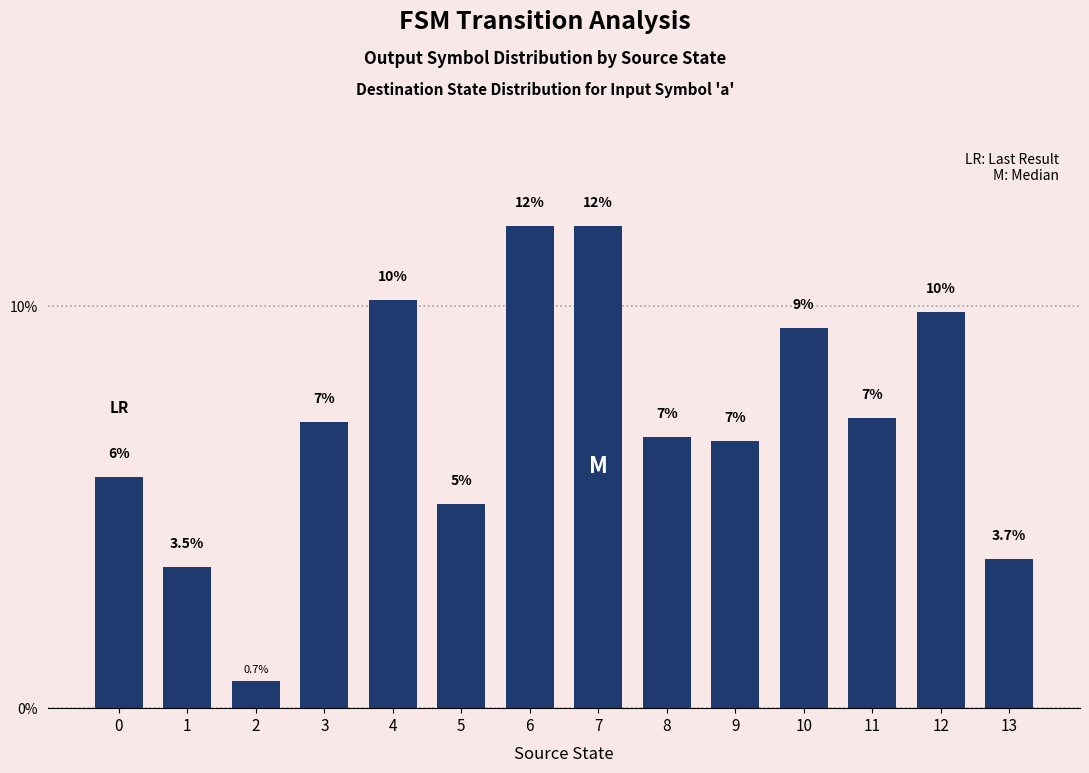

Where does the data first go above 7?

3